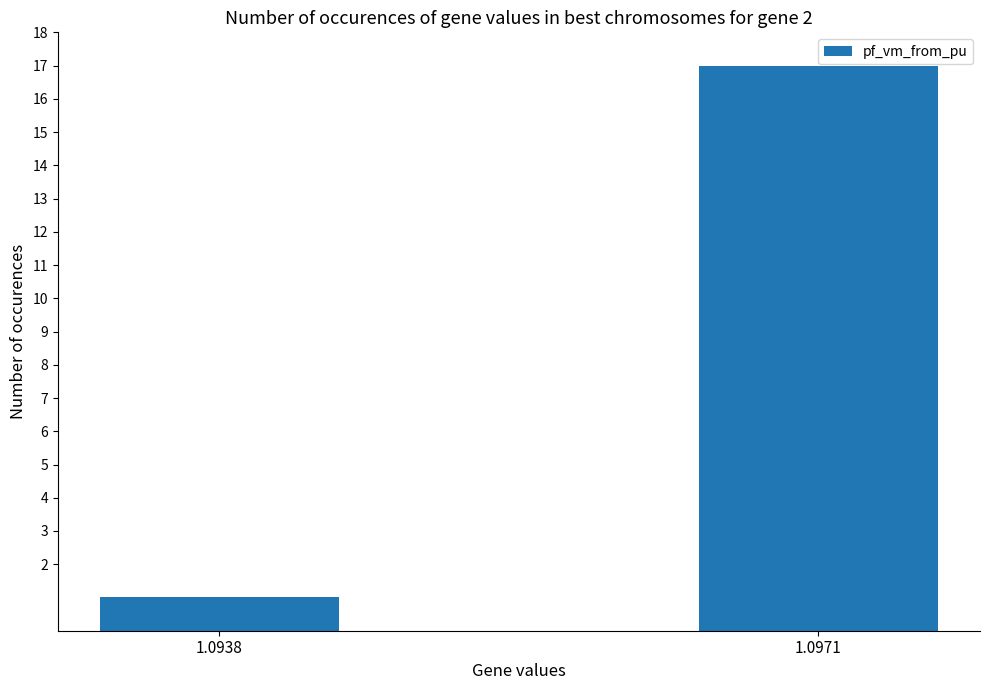

Rank the categories by value from lowest to highest.

1.0938, 1.0971